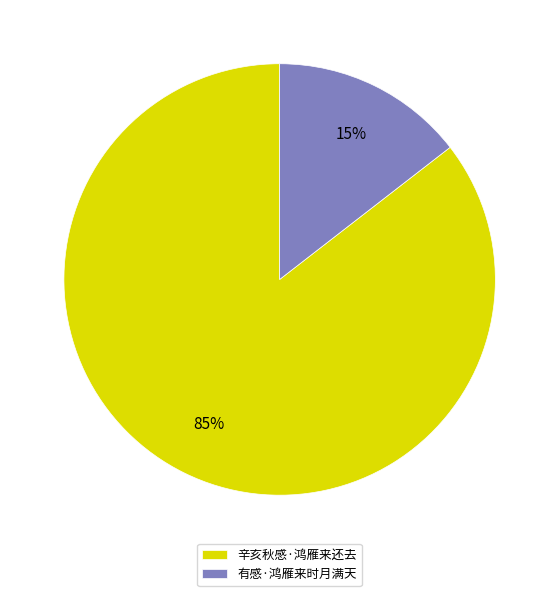

Between 辛亥秋感·鸿雁来还去 and 有感·鸿雁来时月满天, which is larger?

辛亥秋感·鸿雁来还去